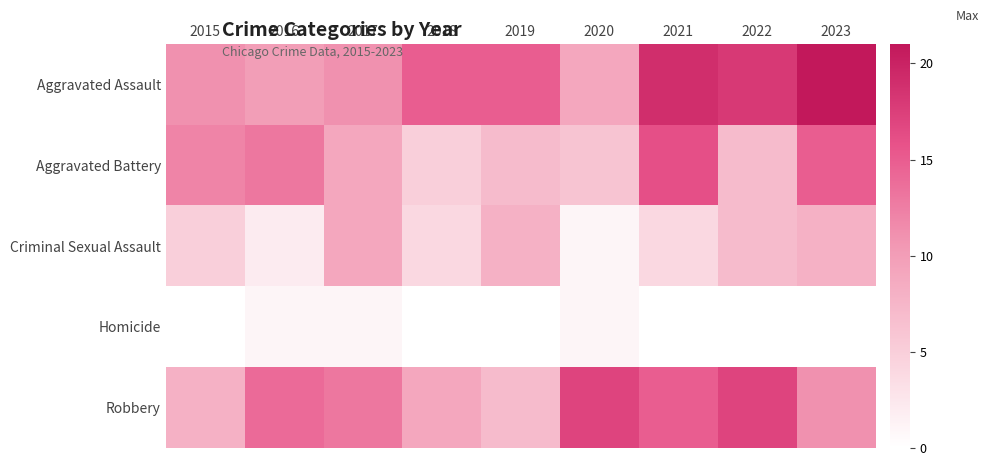

Reading left to right, extract all data points from this chart.

Aggravated Assault: 2015=11	2016=10	2017=11	2018=15	2019=15	2020=9	2021=19	2022=18	2023=21
Aggravated Battery: 2015=12	2016=13	2017=9	2018=5	2019=7	2020=6	2021=16	2022=7	2023=15
Criminal Sexual Assault: 2015=5	2016=2	2017=9	2018=4	2019=8	2020=1	2021=4	2022=7	2023=8
Homicide: 2015=0	2016=1	2017=1	2018=0	2019=0	2020=1	2021=0	2022=0	2023=0
Robbery: 2015=8	2016=14	2017=13	2018=9	2019=7	2020=17	2021=15	2022=17	2023=11